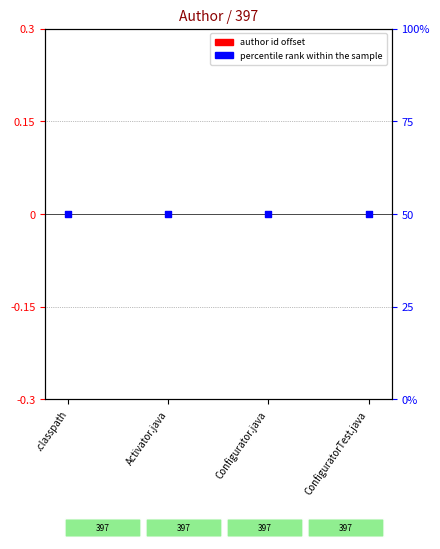

Which series contains the highest Y value?

percentile rank